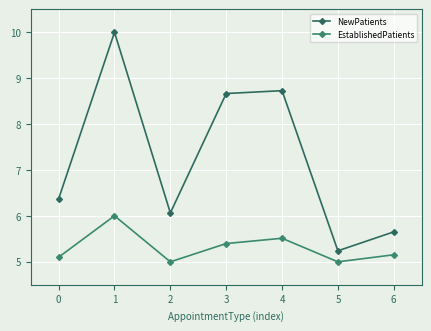

List the labels in order of NewPatients value, smallest first.

5, 6, 2, 0, 3, 4, 1